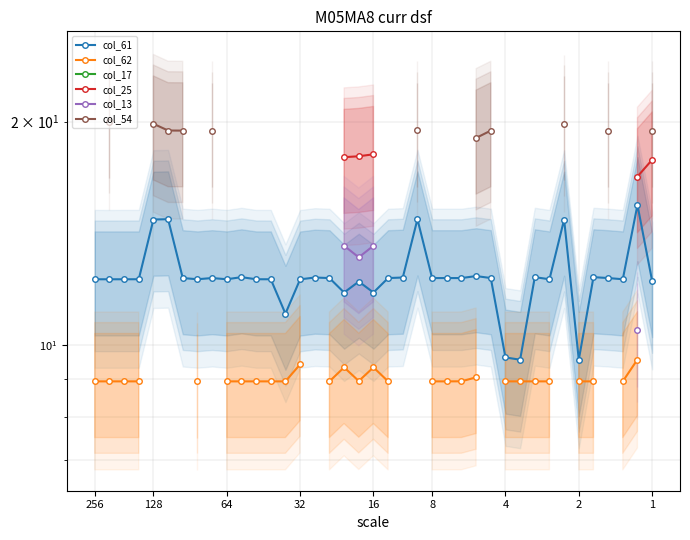

Which series has the widest spread of values?

col_61